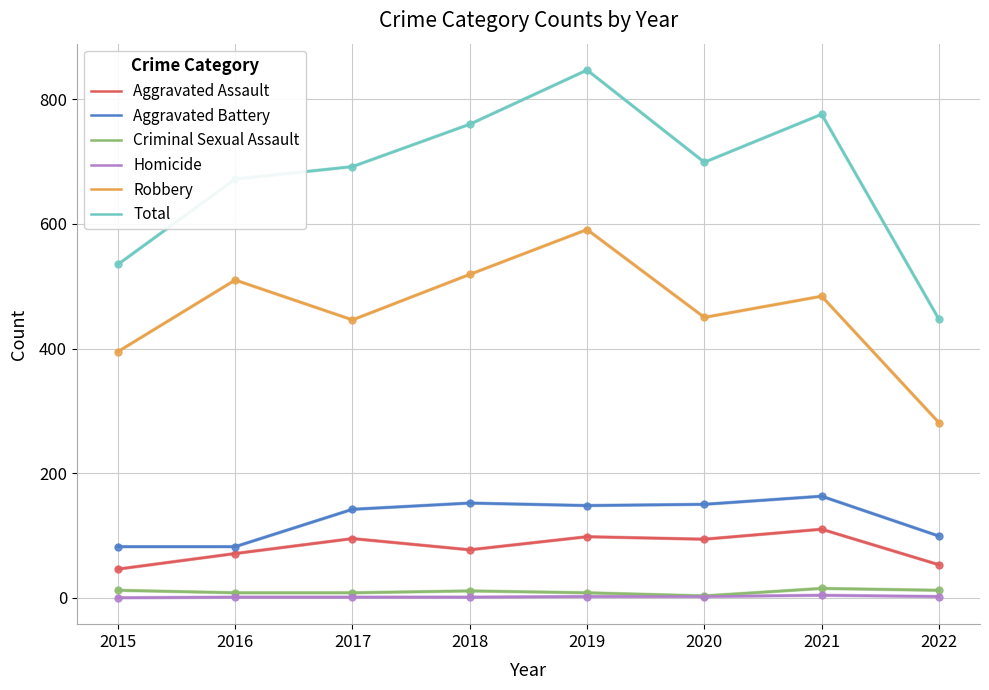

Is the value of Criminal Sexual Assault at 2021 greater than the value of Total at 2019?

No